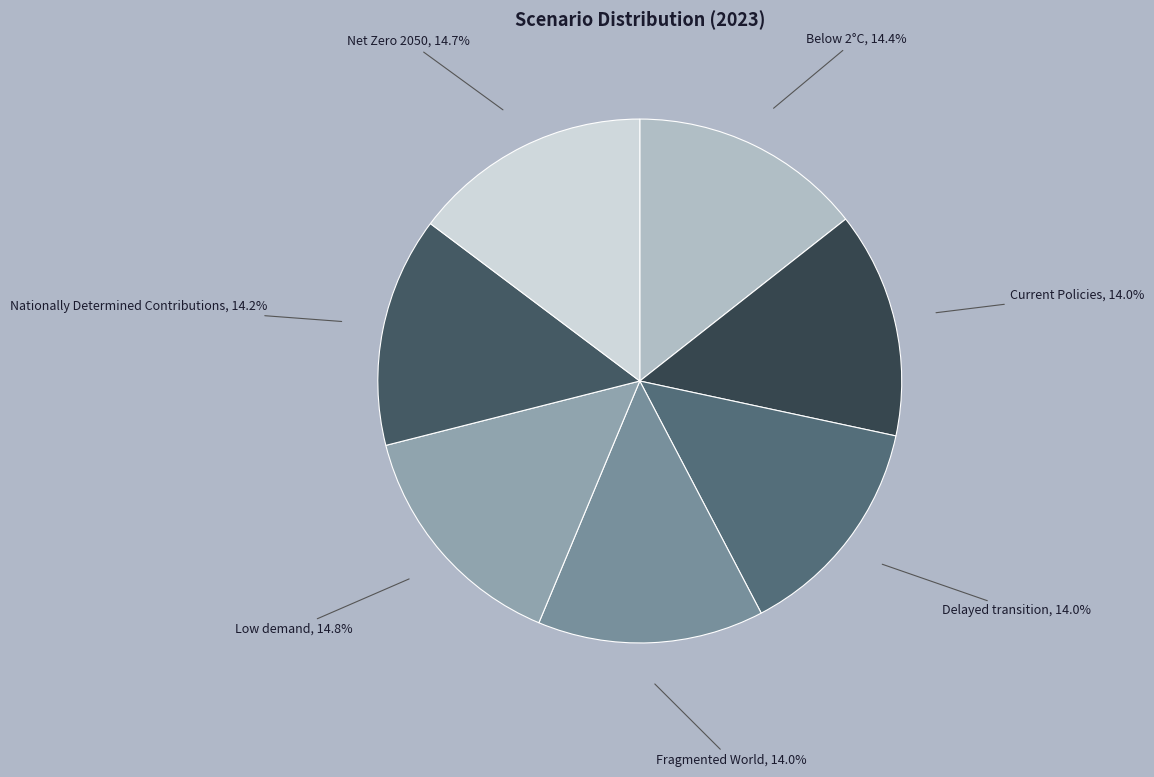

The Fragmented World slice represents 14% of the pie. True or false?

True